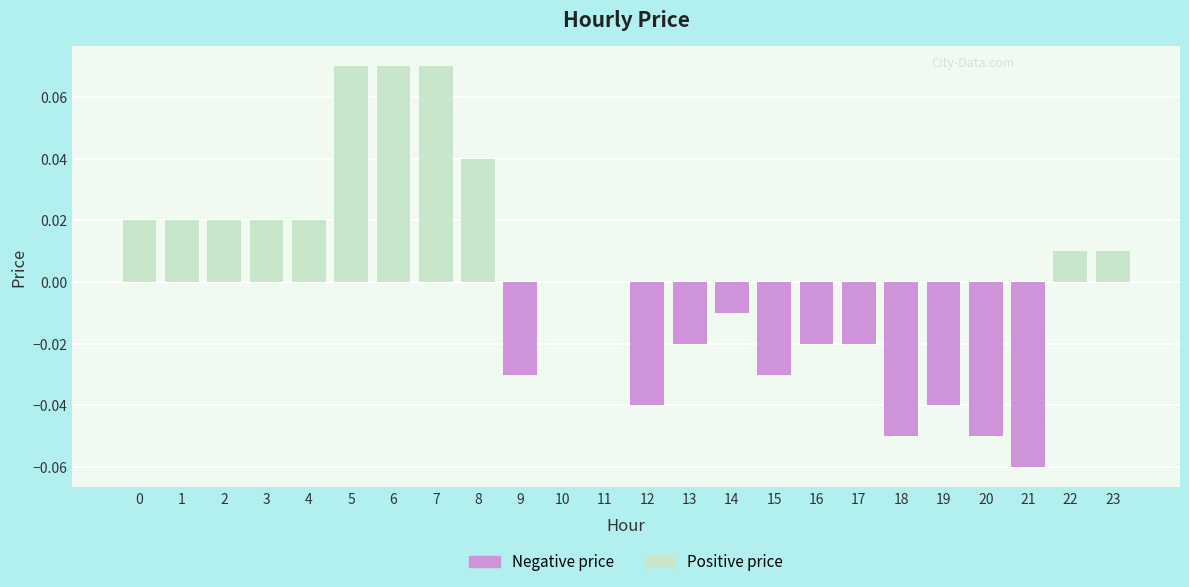

Which series has the largest total across all categories?

Positive price